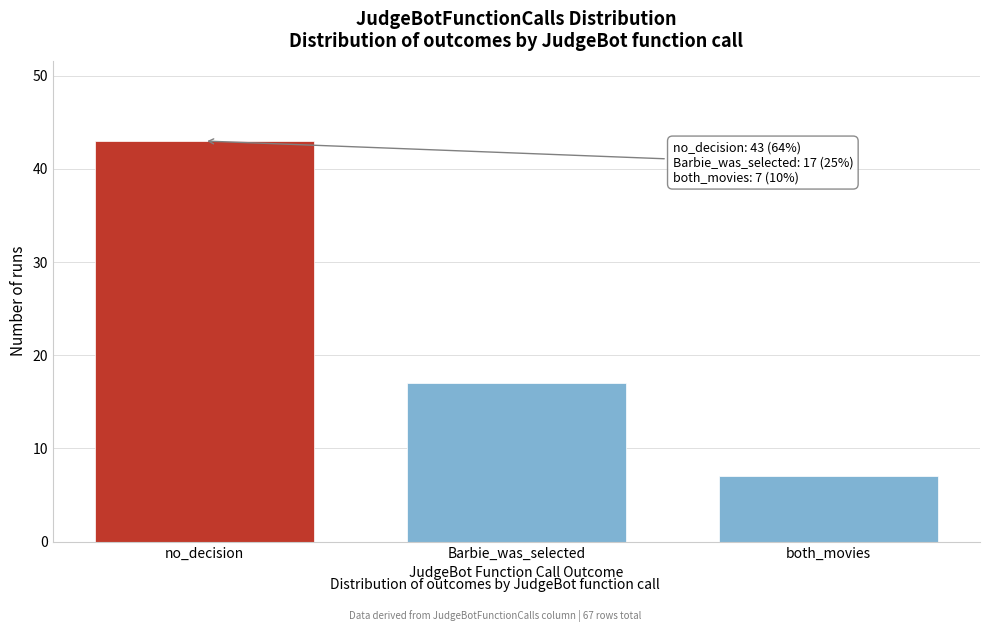

Reading right to left, extract all data points from this chart.

7	17	43